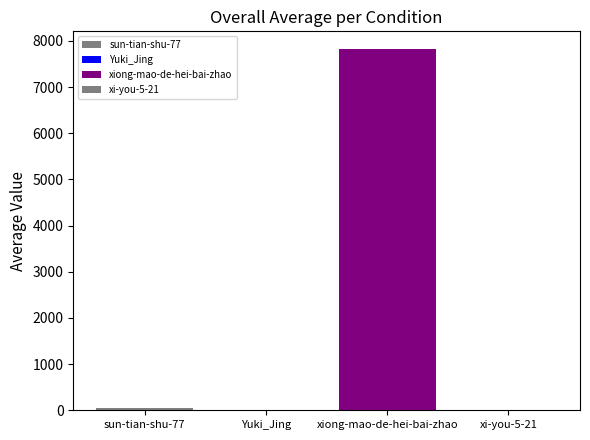

Reading left to right, what are all the values shown in this chart?

45	1	7815	1